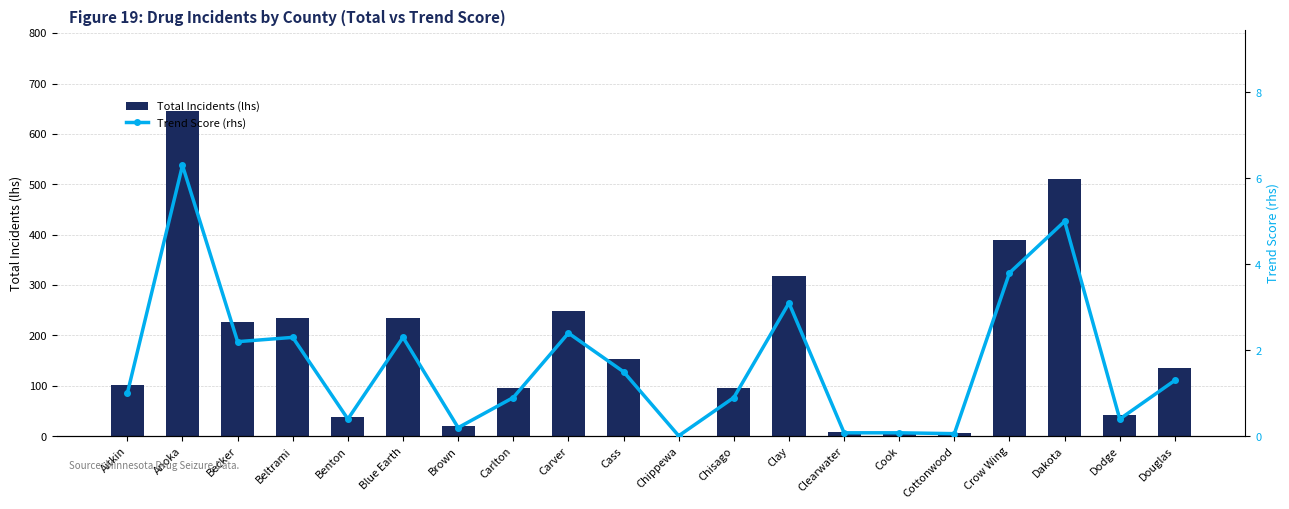

Reading left to right, what are all the values shown in this chart?

Total Incidents (lhs): Aitkin=102.0	Anoka=645.0	Becker=227.0	Beltrami=234.0	Benton=39.0	Blue Earth=235.0	Brown=21.0	Carlton=96.0	Carver=248.0	Cass=153.0	Chippewa=1.0	Chisago=96.0	Clay=319.0	Clearwater=8.0	Cook=8.0	Cottonwood=6.0	Crow Wing=389.0	Dakota=511.0	Dodge=42.0	Douglas=136.0
Trend Score (rhs): Aitkin=1.0	Anoka=6.3	Becker=2.2	Beltrami=2.3	Benton=0.4	Blue Earth=2.3	Brown=0.2	Carlton=0.9	Carver=2.4	Cass=1.5	Chippewa=0.0	Chisago=0.9	Clay=3.1	Clearwater=0.1	Cook=0.1	Cottonwood=0.1	Crow Wing=3.8	Dakota=5.0	Dodge=0.4	Douglas=1.3